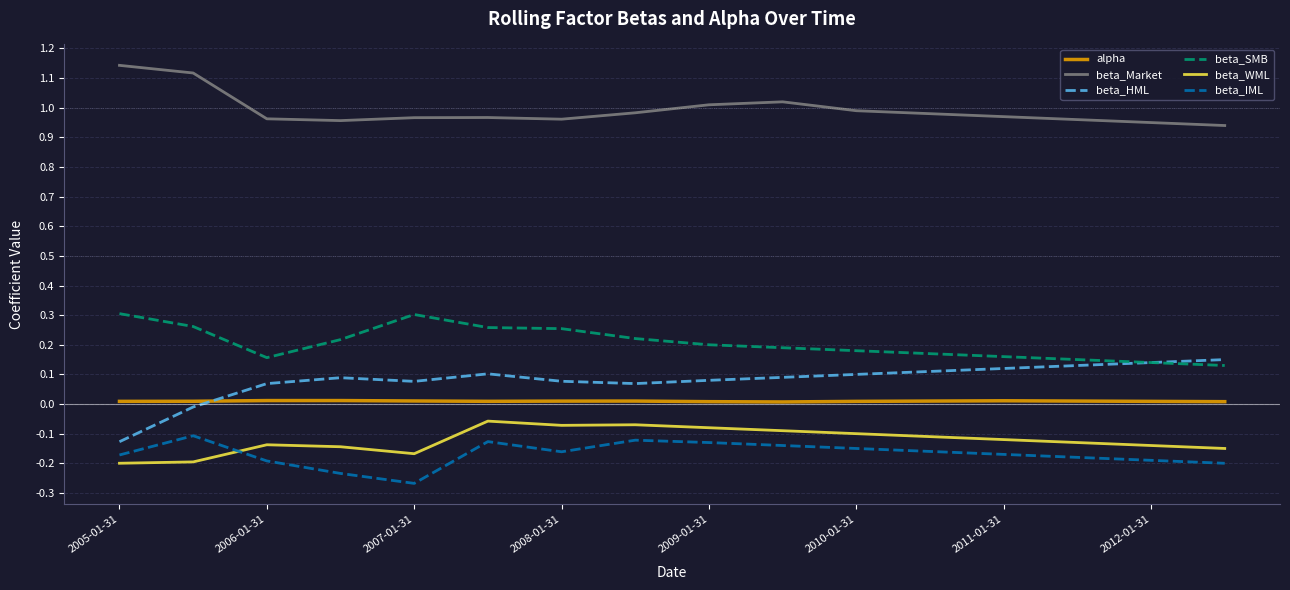

True or false: alpha and beta_Market intersect in this chart.

False